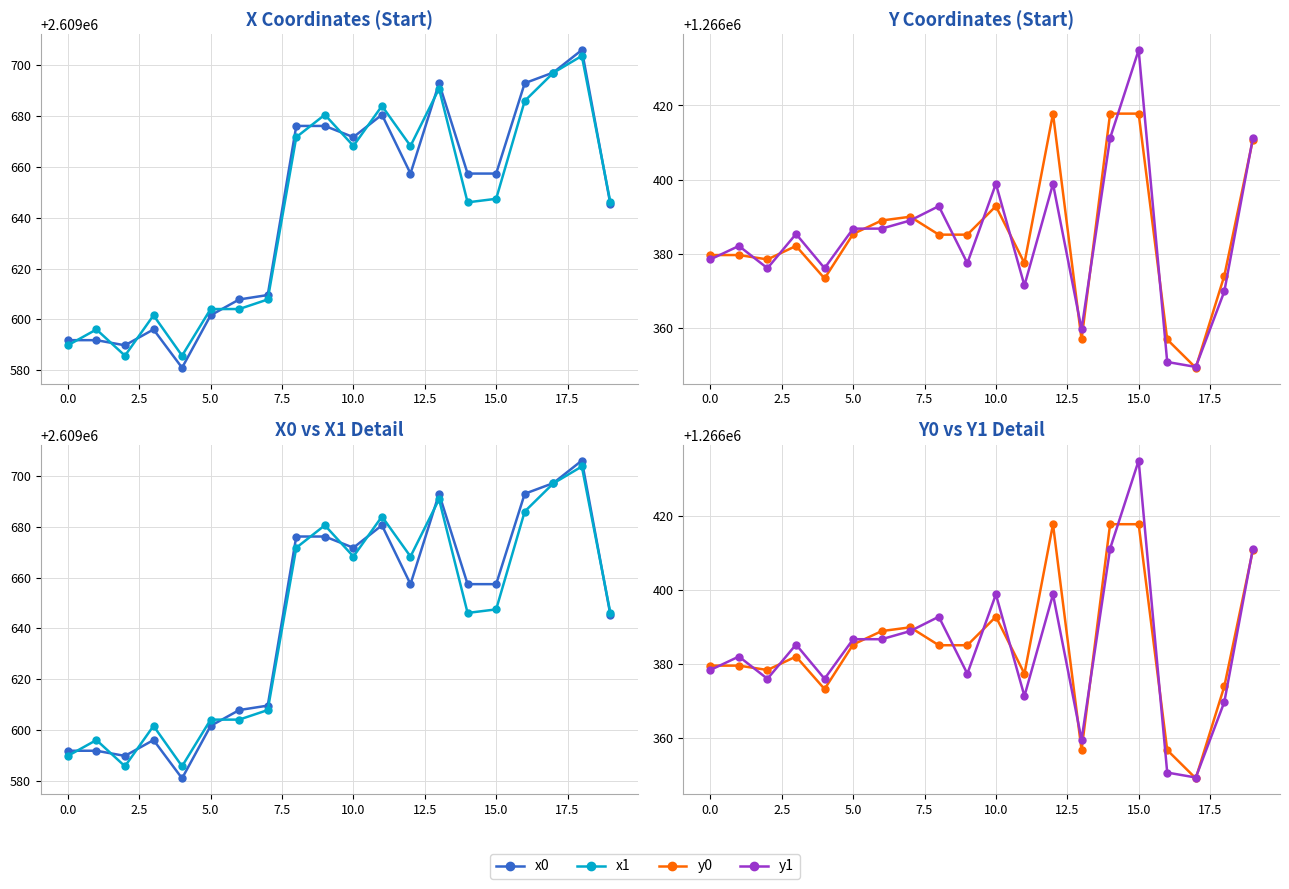

Is it true that y1 equals 1266349.4 at 17?

True